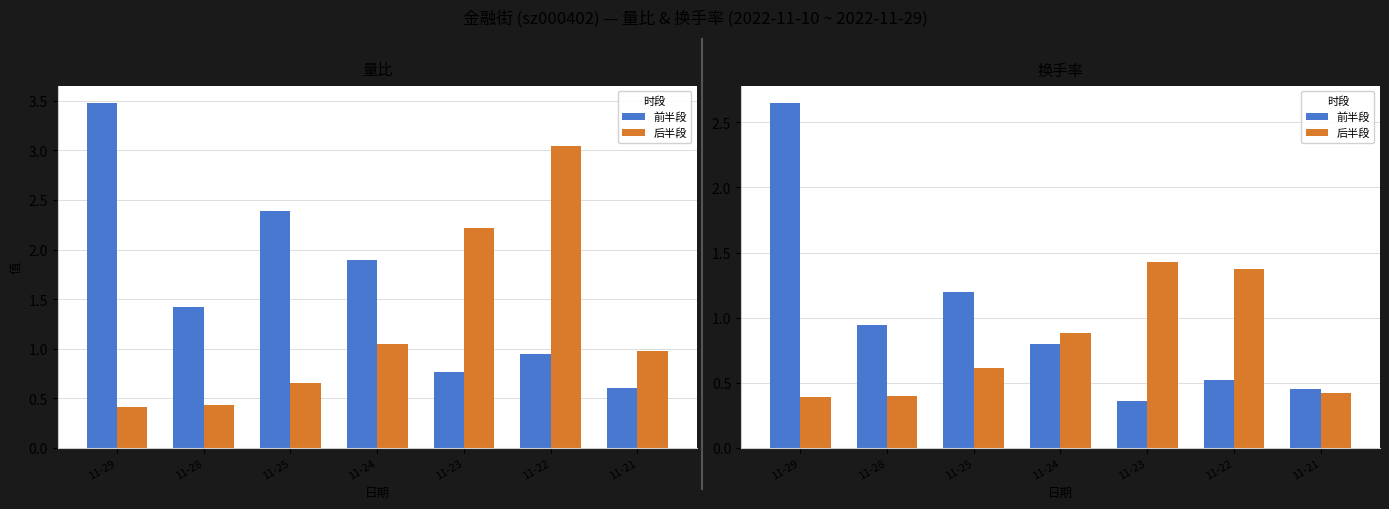

What is the value of the 后半段 bar at the 2nd from the left?

0.4